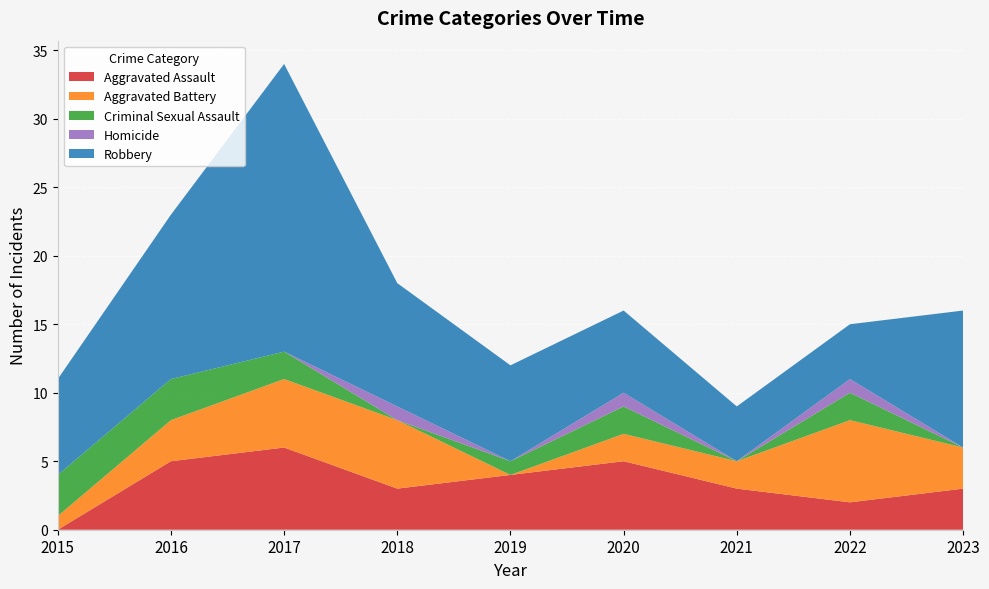

Reading right to left, what are all the values shown in this chart?

Aggravated Assault: 3	2	3	5	4	3	6	5	0
Aggravated Battery: 3	6	2	2	0	5	5	3	1
Criminal Sexual Assault: 0	2	0	2	1	0	2	3	3
Homicide: 0	1	0	1	0	1	0	0	0
Robbery: 10	4	4	6	7	9	21	12	7